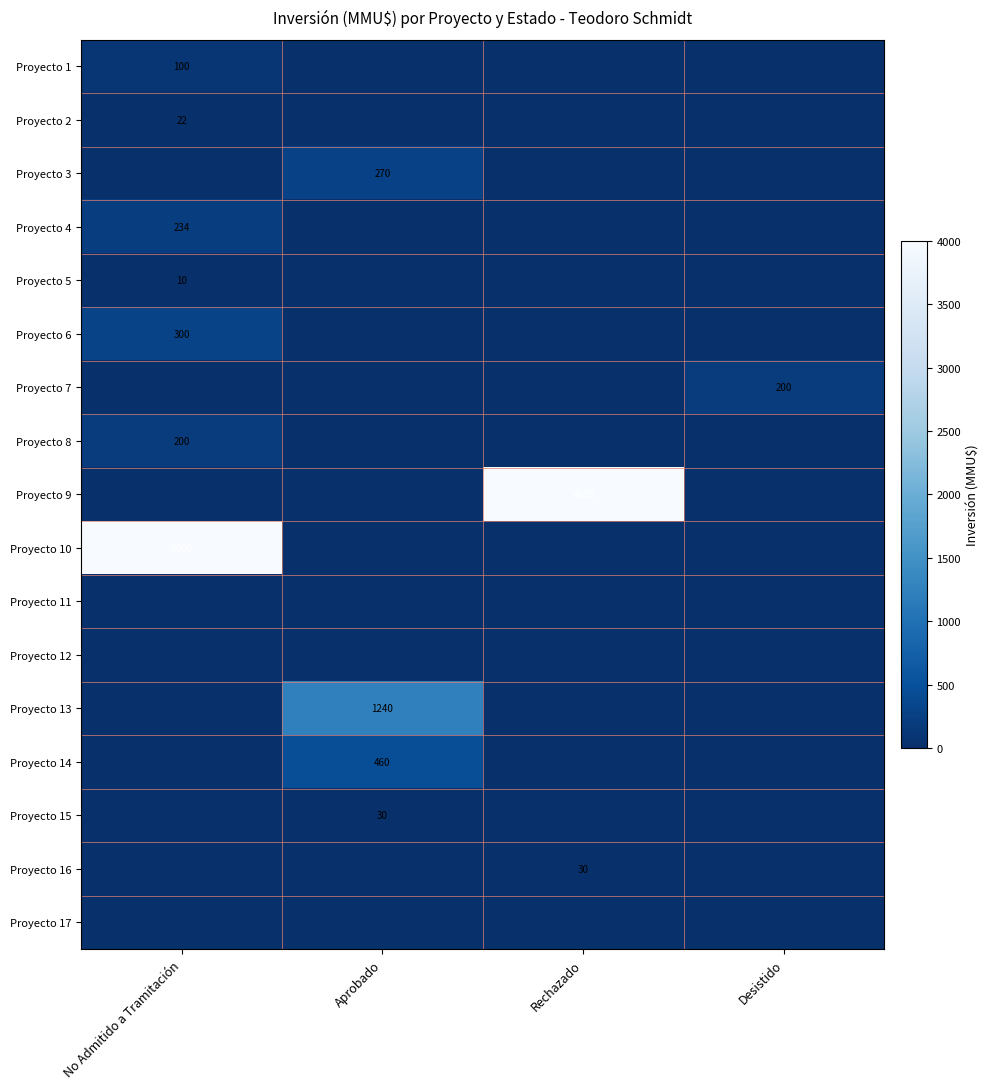

True or false: Proyecto 7 has a value of 200 at Desistido.

True